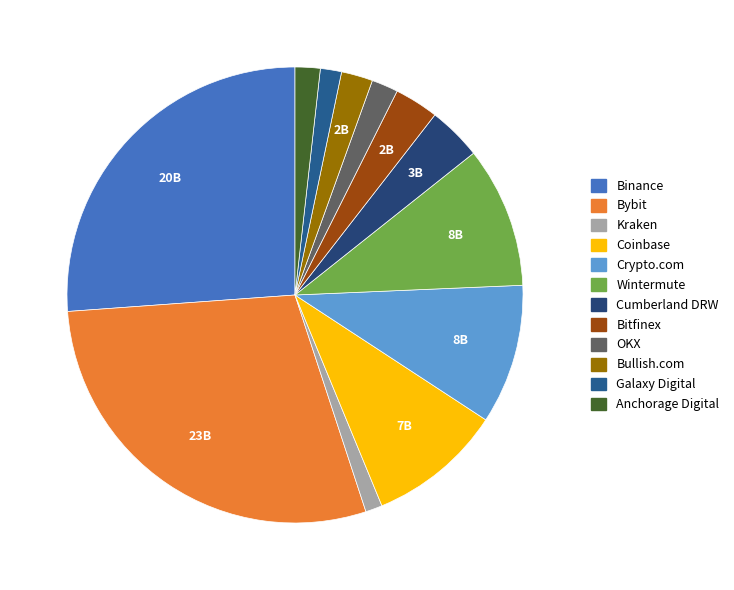

What is the change in value from Crypto.com to Bullish.com?

-5988185496.7